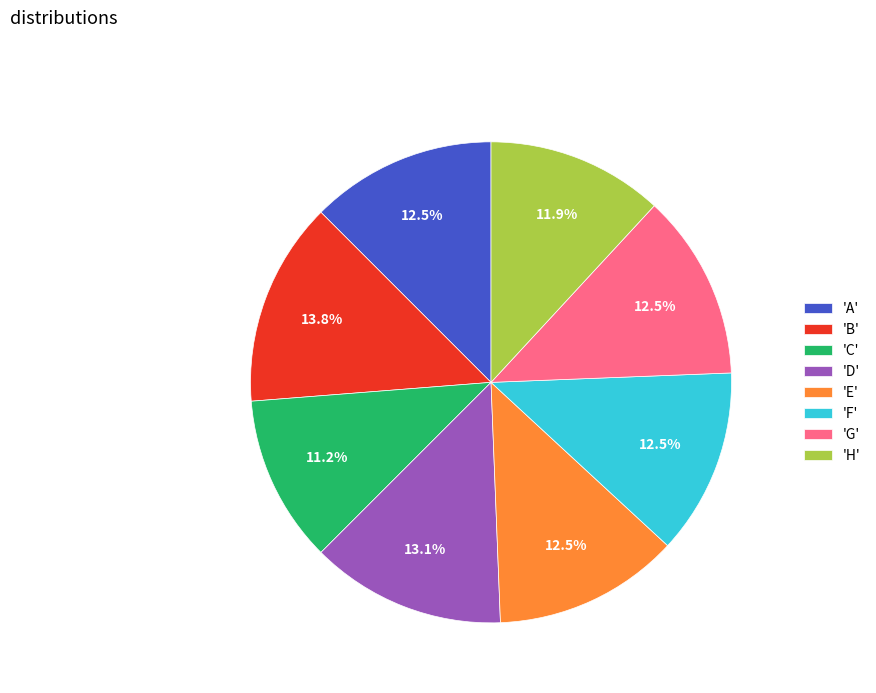

Combined, what portion of the pie is 'E' and 'H'?

24.4%